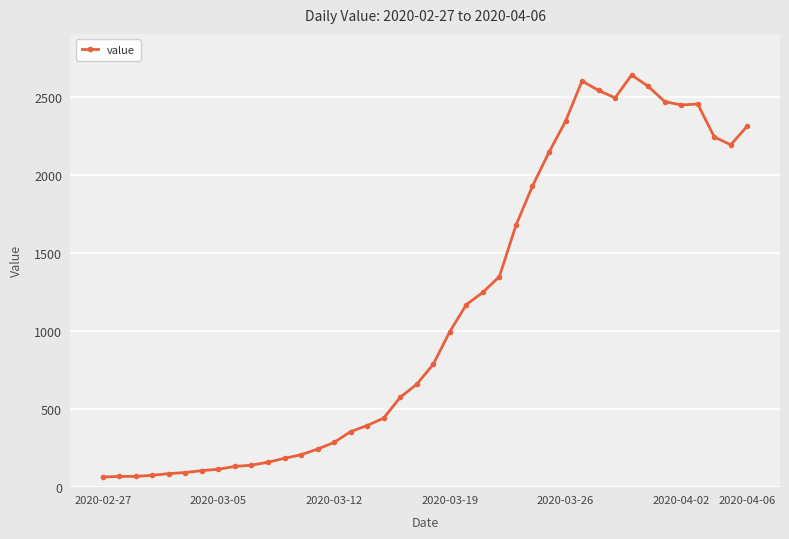

True or false: there are more than 0 points higher than both neighbors.

True